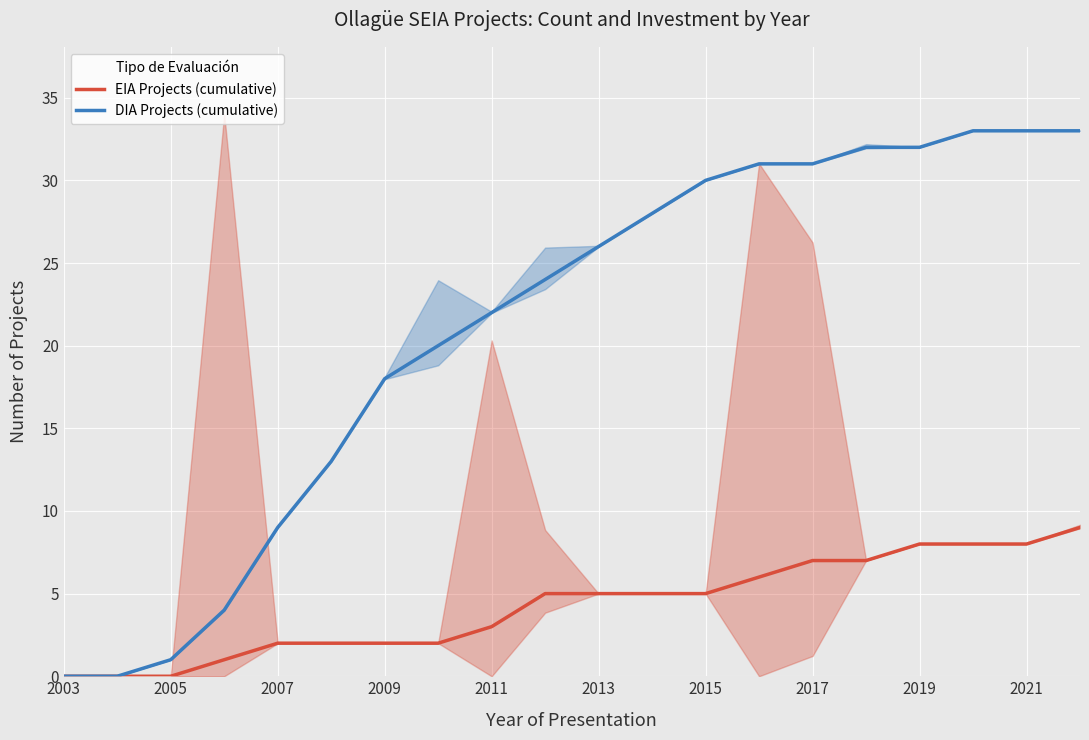

Which series has the widest spread of values?

DIA Projects (cumulative)